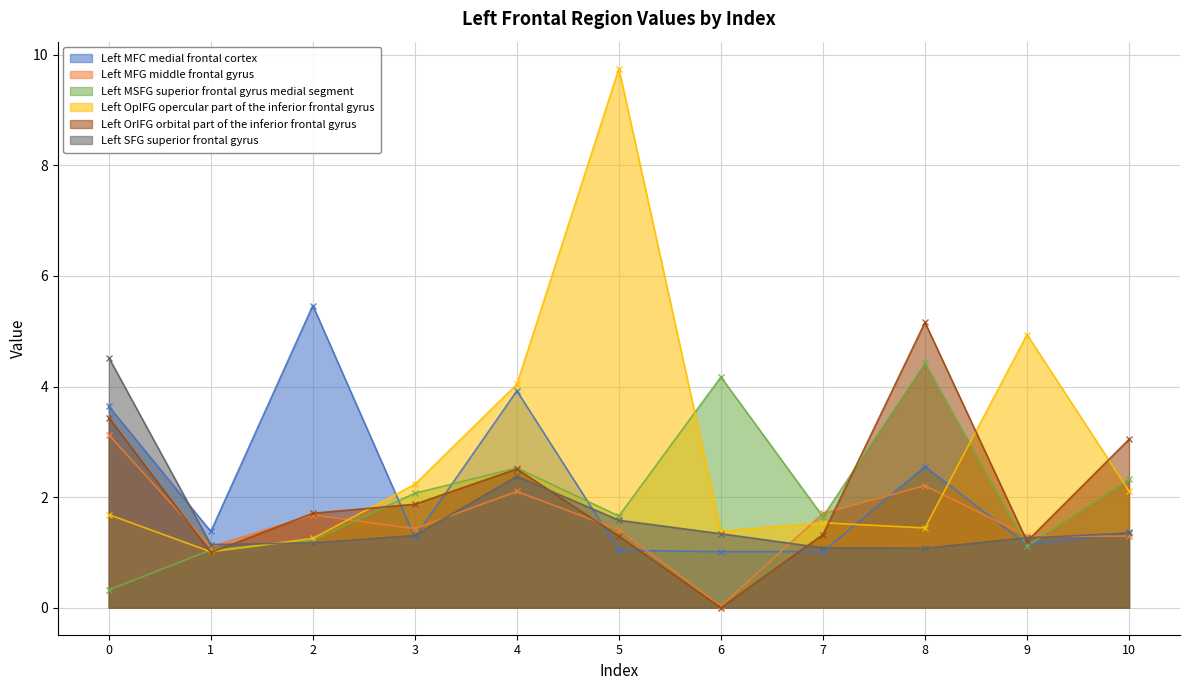

At which category does the chart reach its minimum across all series?

6